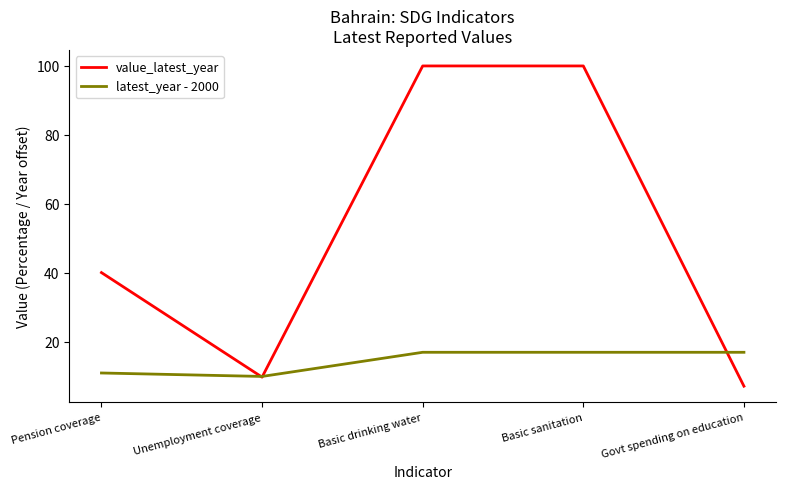

The value_latest_year series shows 40.1 at Pension coverage. True or false?

True